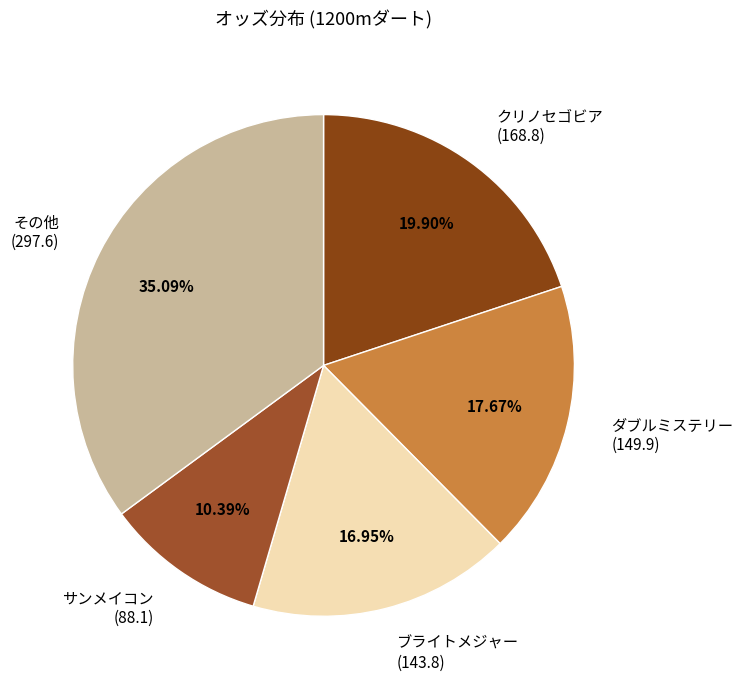

Between サンメイコン (88.1) and ブライトメジャー (143.8), which is larger?

ブライトメジャー (143.8)